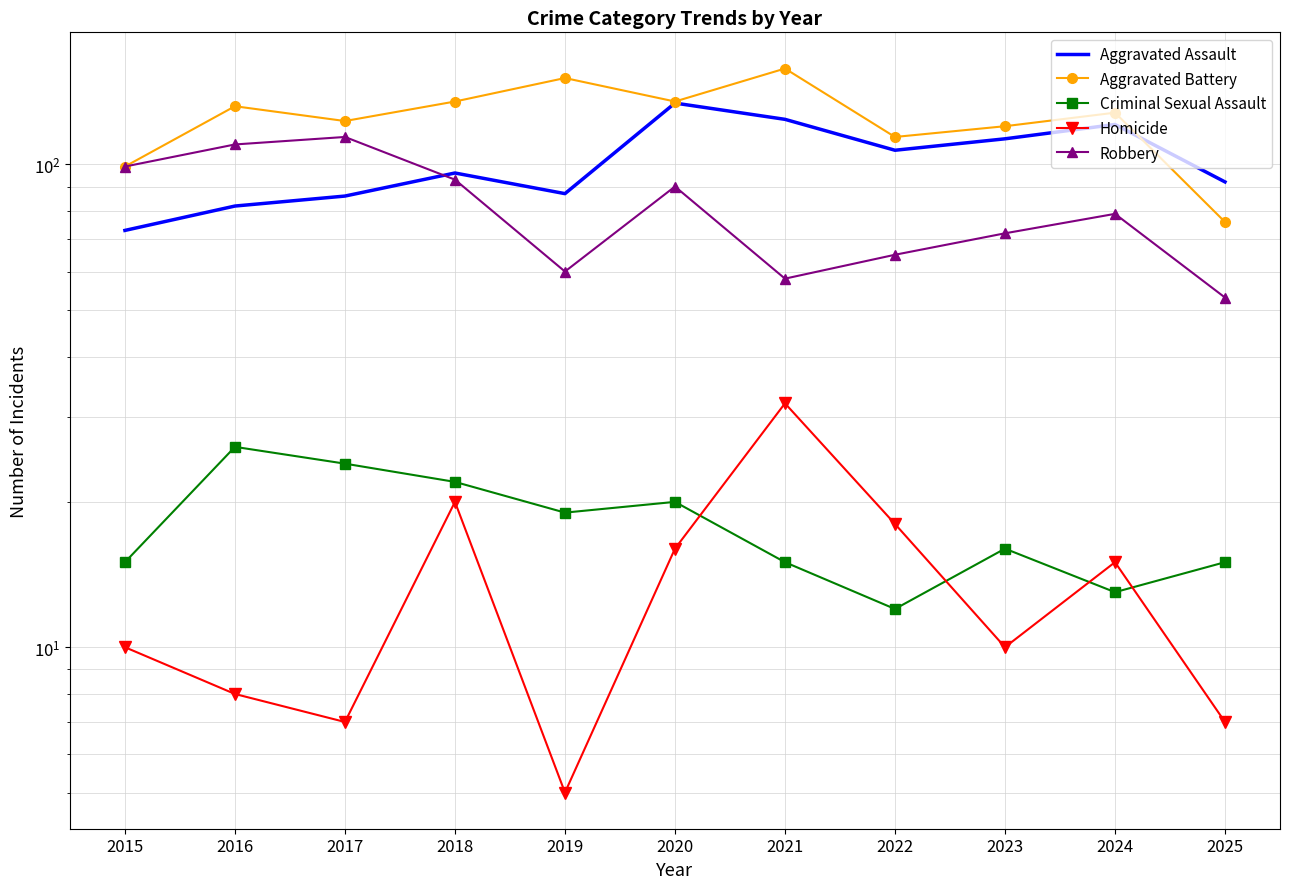

Rank the series at 2025 from lowest to highest value.

Homicide, Criminal Sexual Assault, Robbery, Aggravated Battery, Aggravated Assault